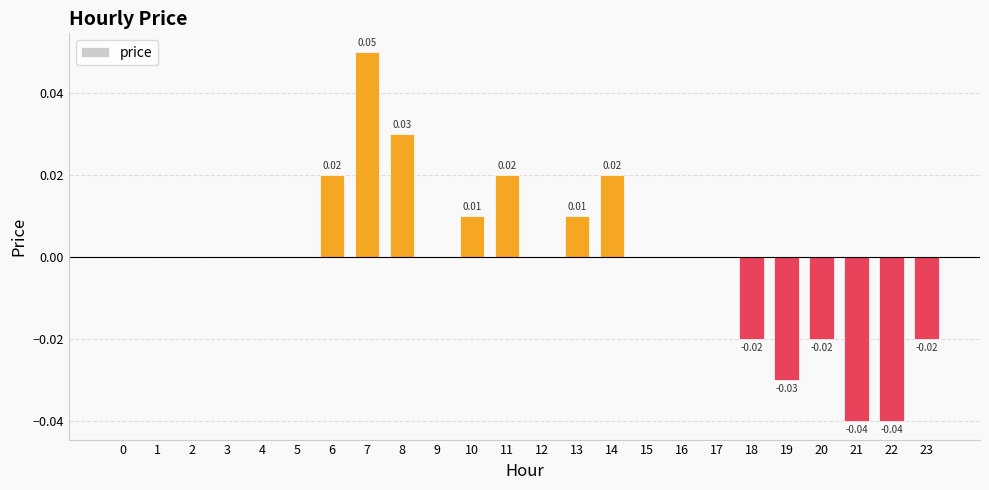

Count the number of categories in the chart.

24